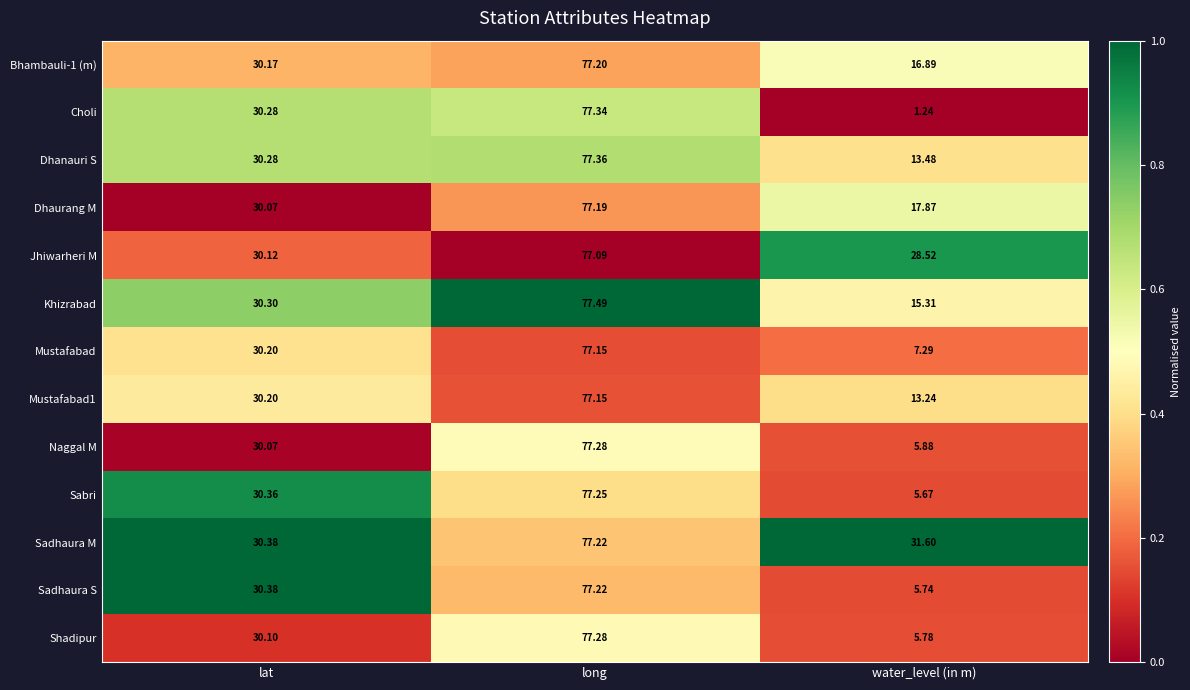

Which series has the largest range (max minus min)?

Choli